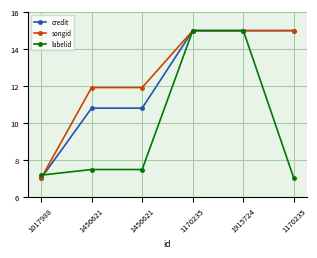

True or false: labelid and credit intersect in this chart.

True